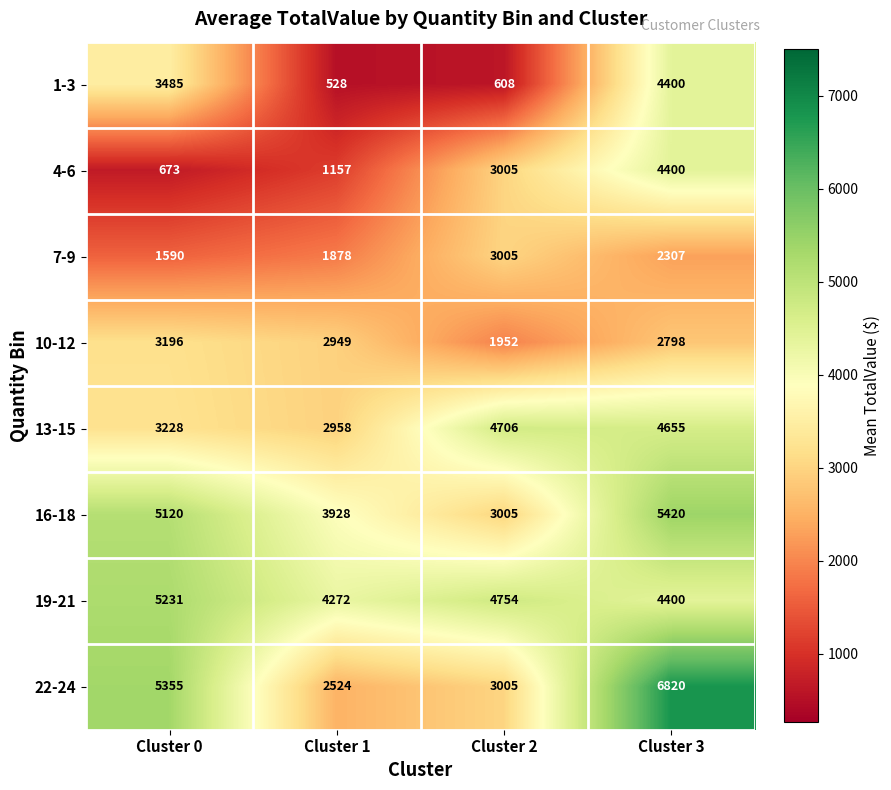

What is the total value across all series at Cluster 2?

24040